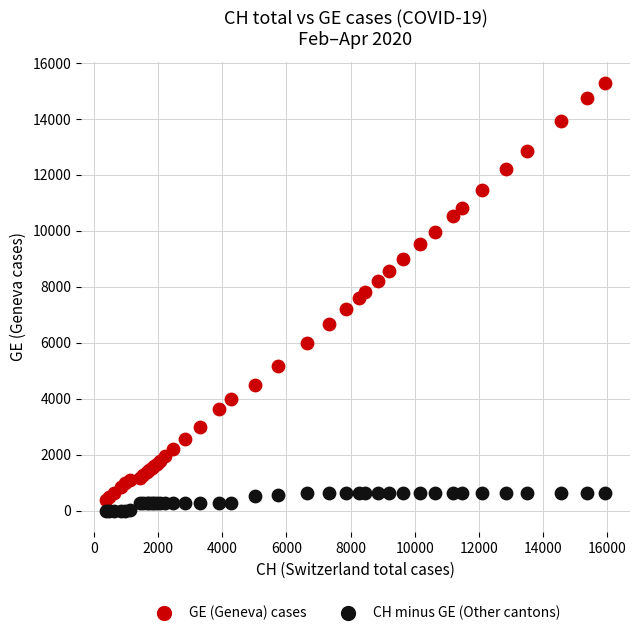

Which series has the widest spread of Y values?

GE (Geneva) cases